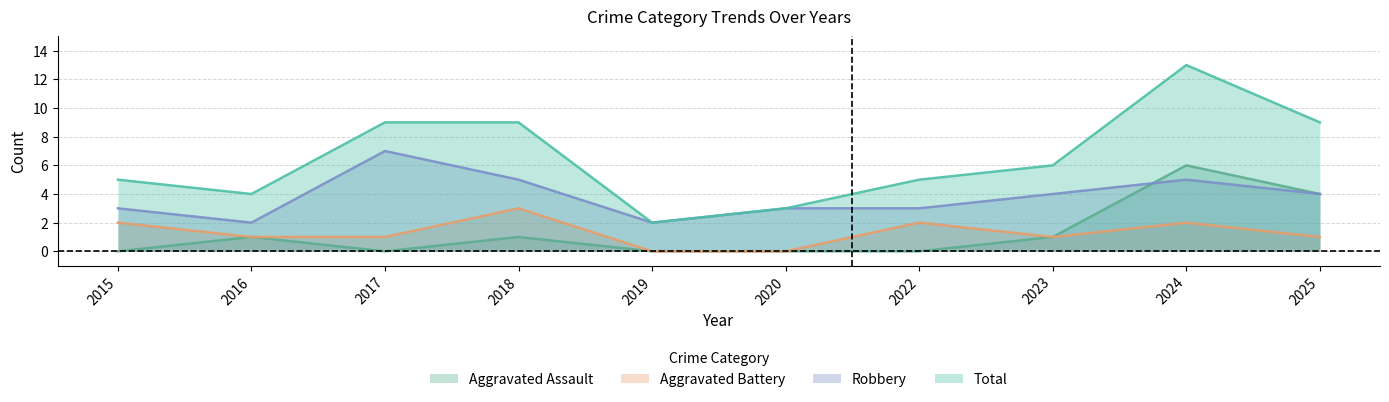

Is the value of Total at 2018 greater than the value of Aggravated Assault at 2023?

Yes